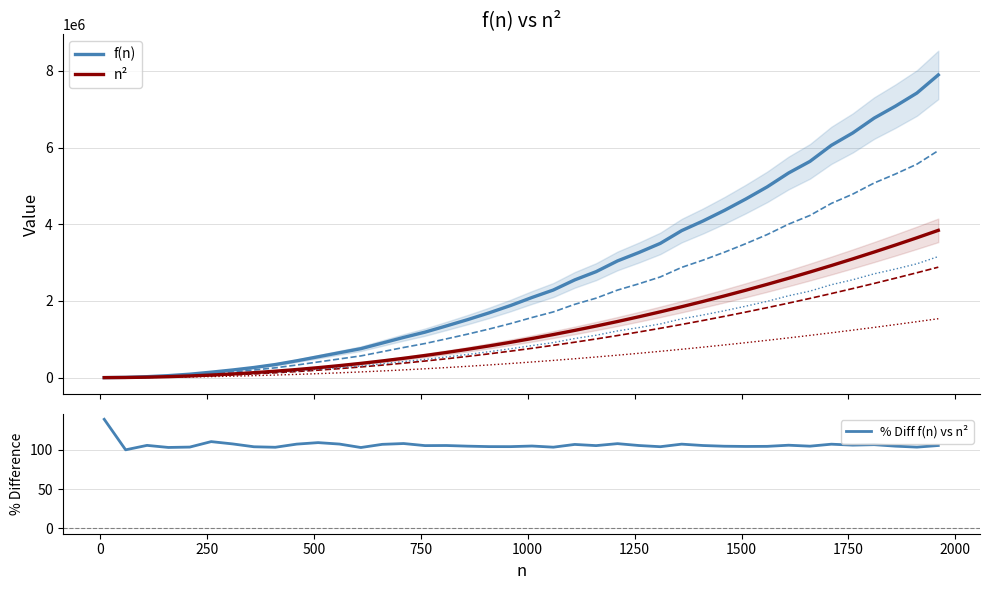

What is the maximum value for % Diff f(n) vs n²?

139.0